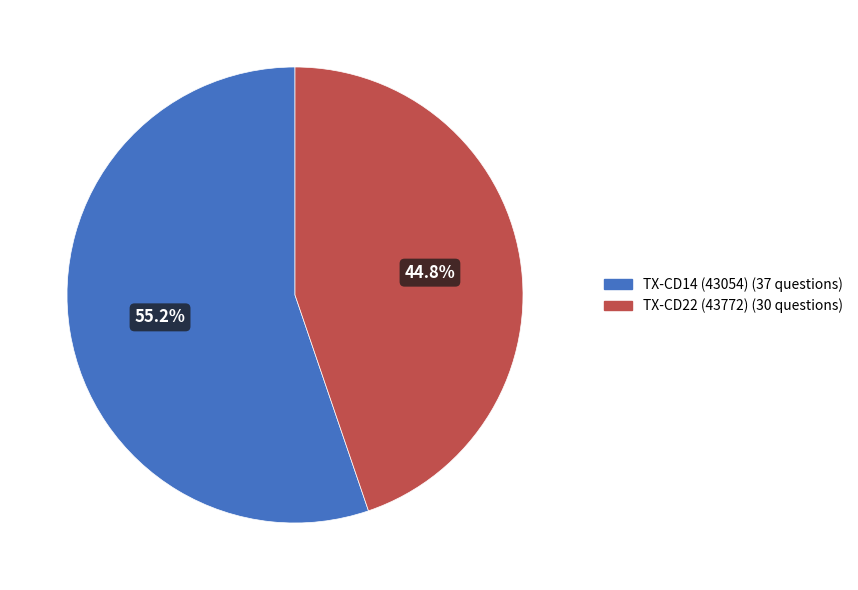

To the nearest percent, what portion does TX-CD22 (43772) represent?

45%